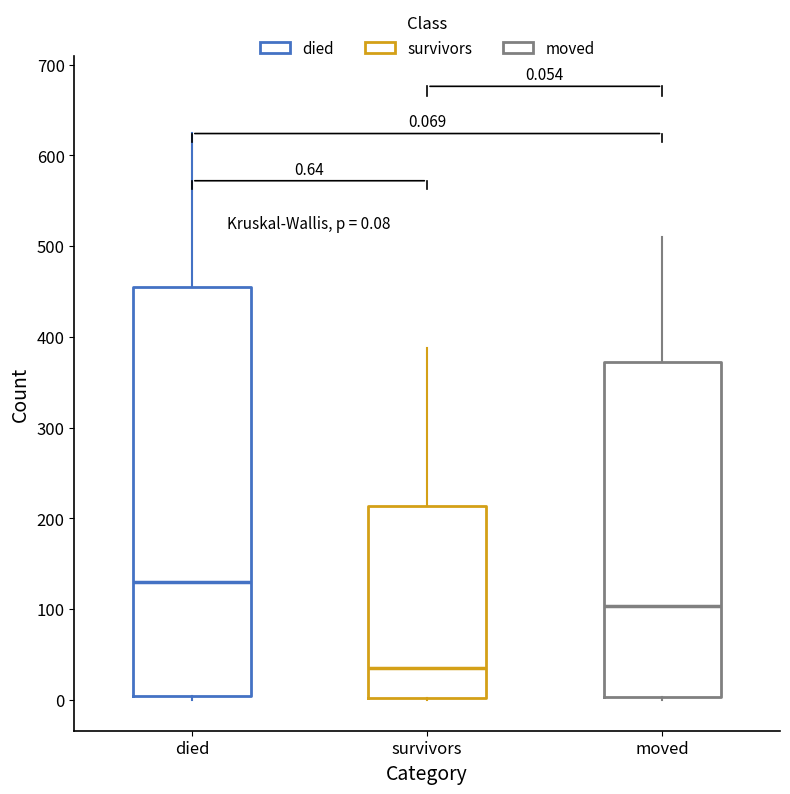

Which box's median line is the highest?

died